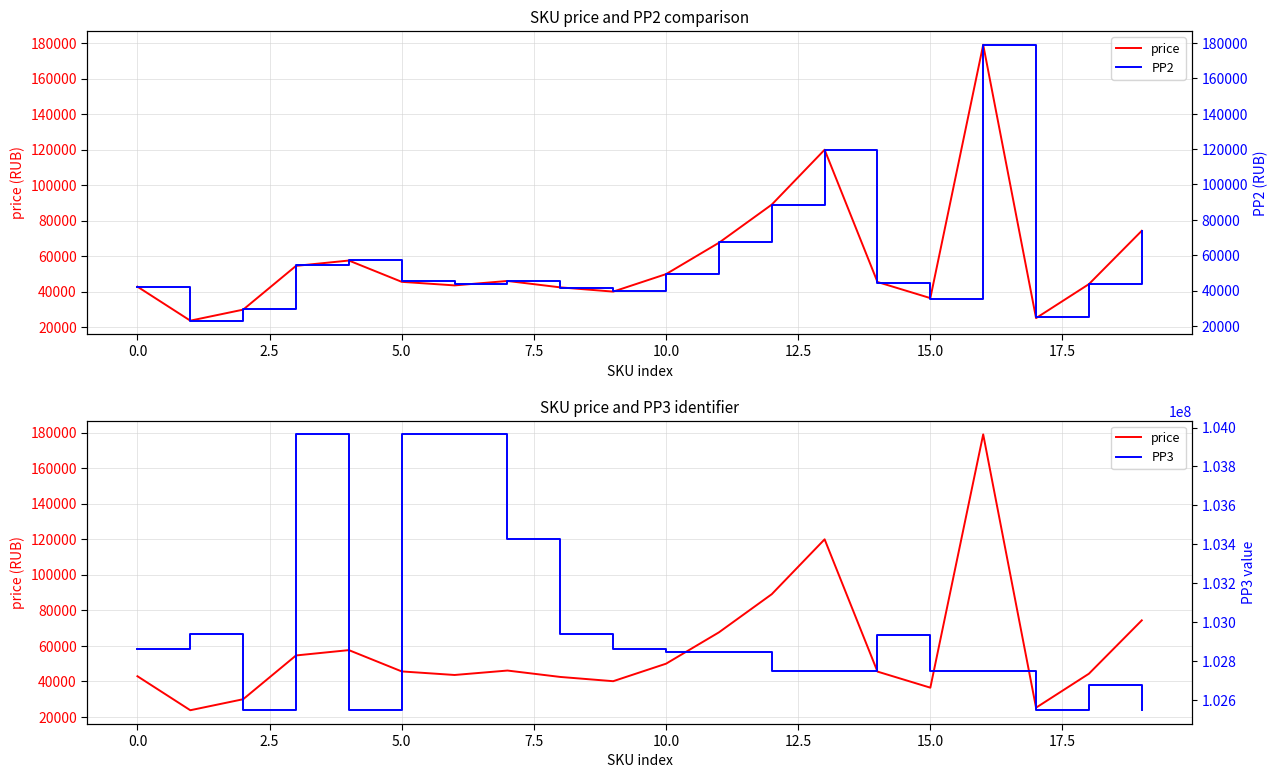

True or false: PP3 and price intersect in this chart.

False